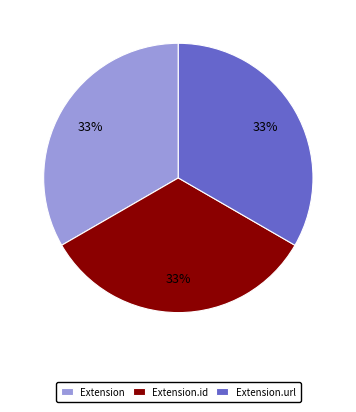

To the nearest percent, what portion does Extension represent?

33%